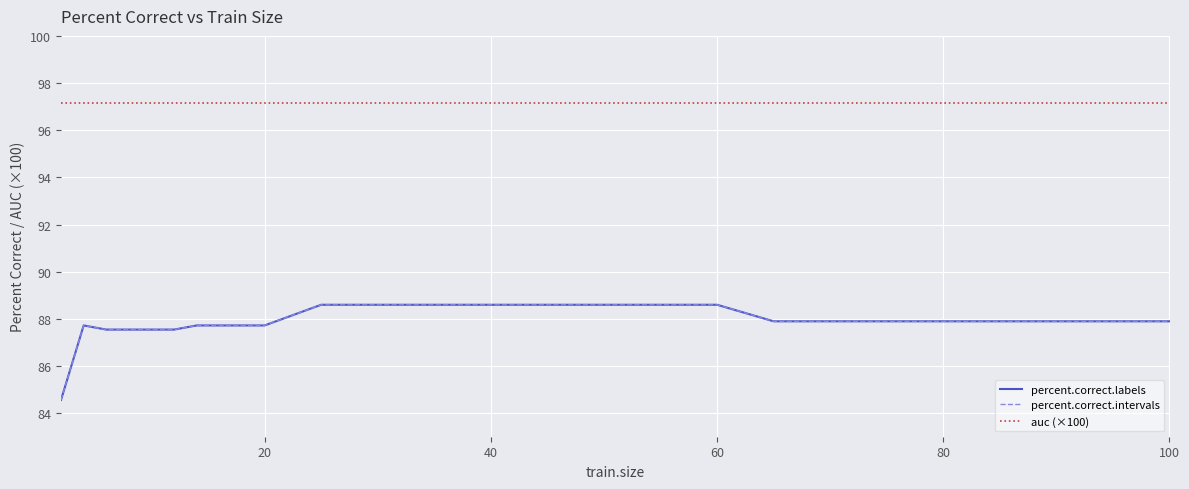

At how many categories does at least one series exceed 86?

26